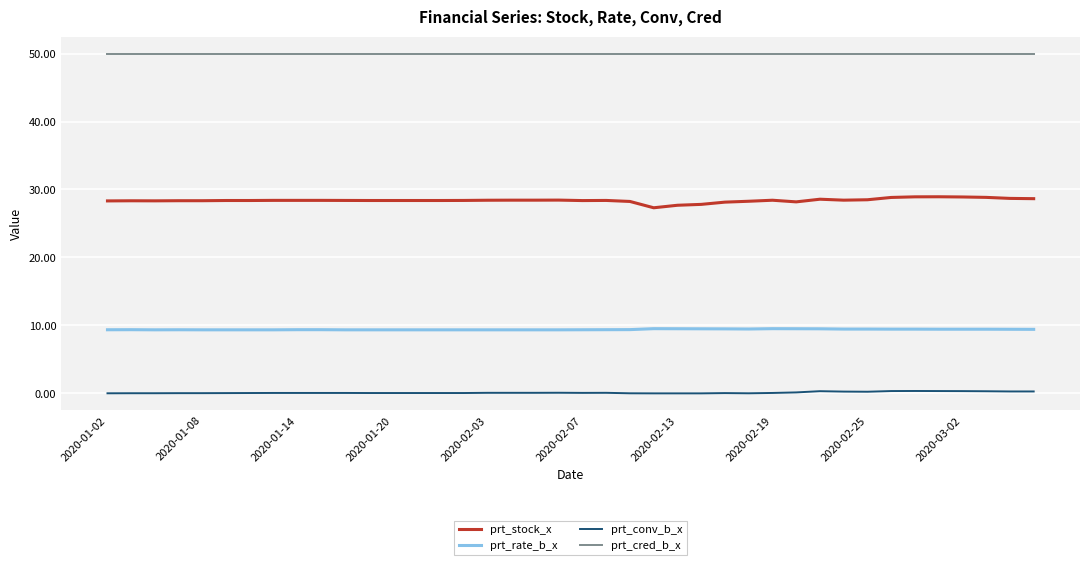

What is the greatest value displayed?

50.0